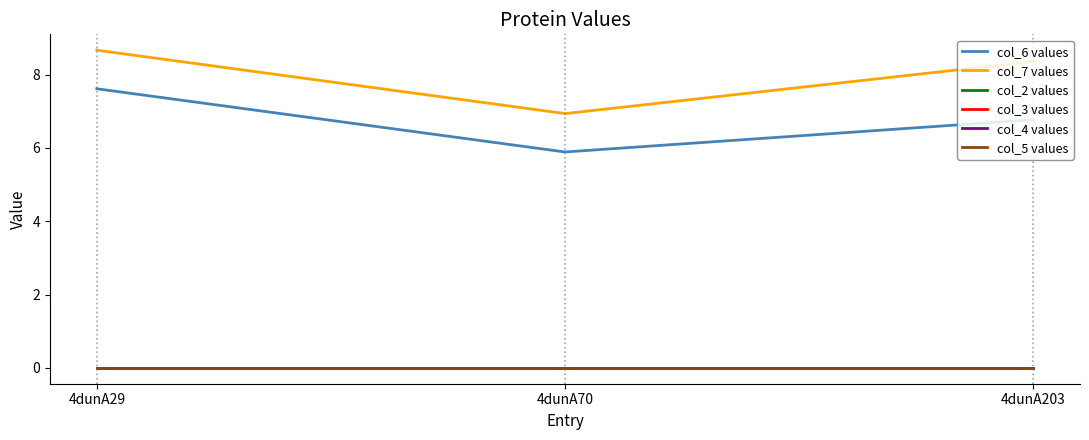

Is the value of col_4 values at 4dunA29 greater than the value of col_2 values at 4dunA203?

No